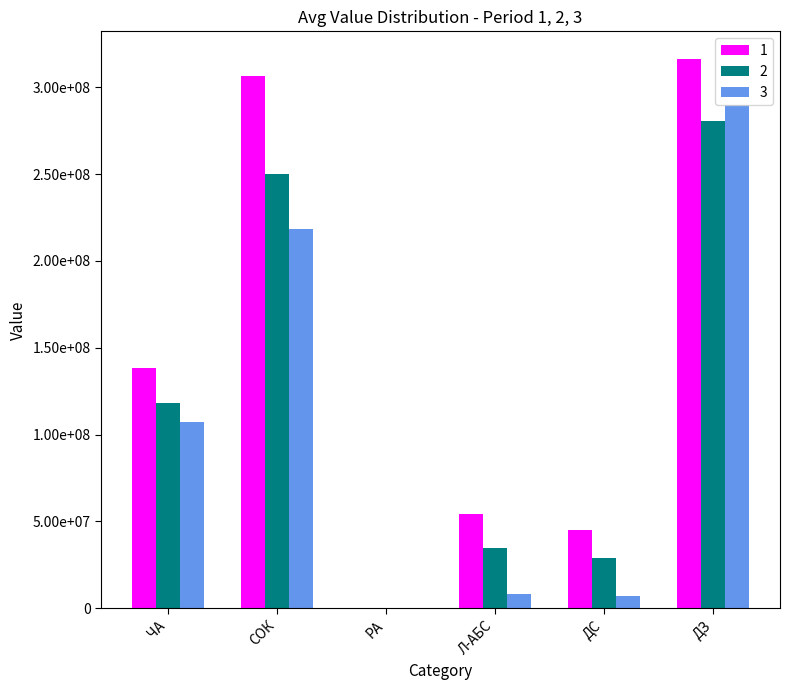

True or false: 2 has a value of 250101880 at СОК.

True